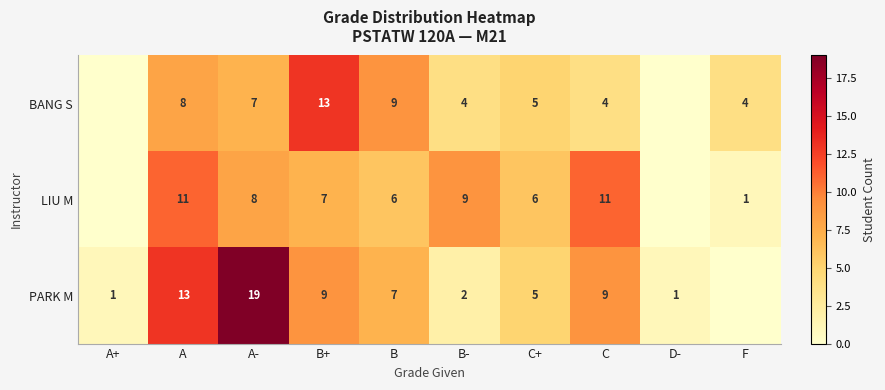

What is the difference between the highest and lowest values at A?

5